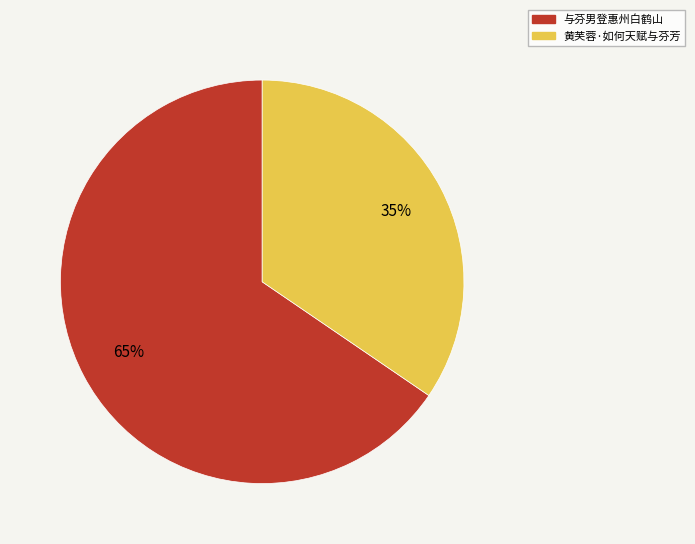

How many segments does this pie chart have?

2